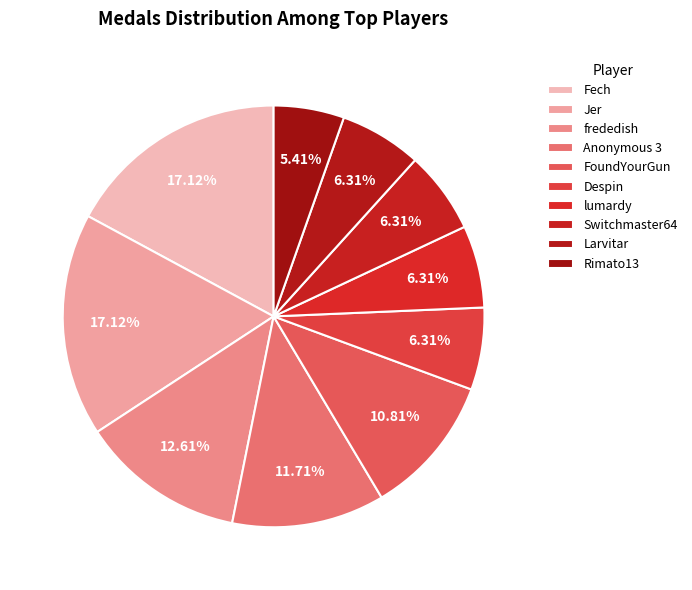

Does any single category account for the majority?

No